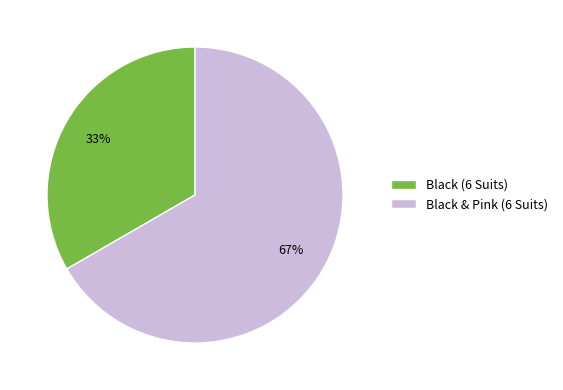

To the nearest percent, what is the combined percentage of Black & Pink (6 Suits) and Black (6 Suits)?

100%